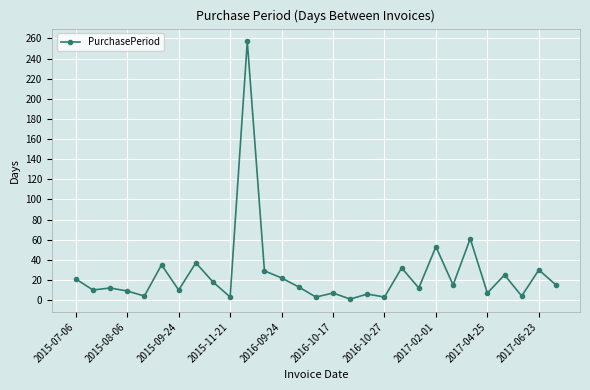

What is the difference between the maximum and minimum values?

256